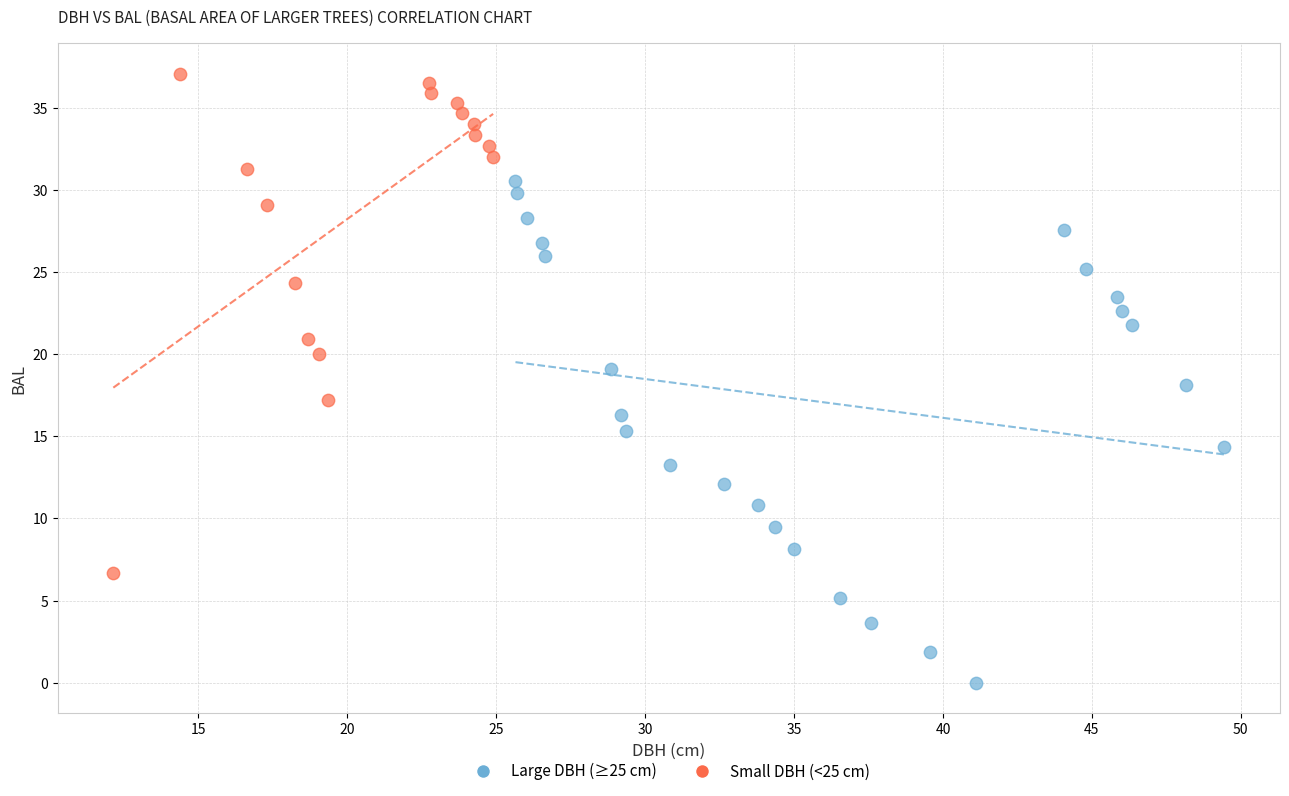

Which series reaches the maximum Y coordinate?

Small DBH (<25 cm)